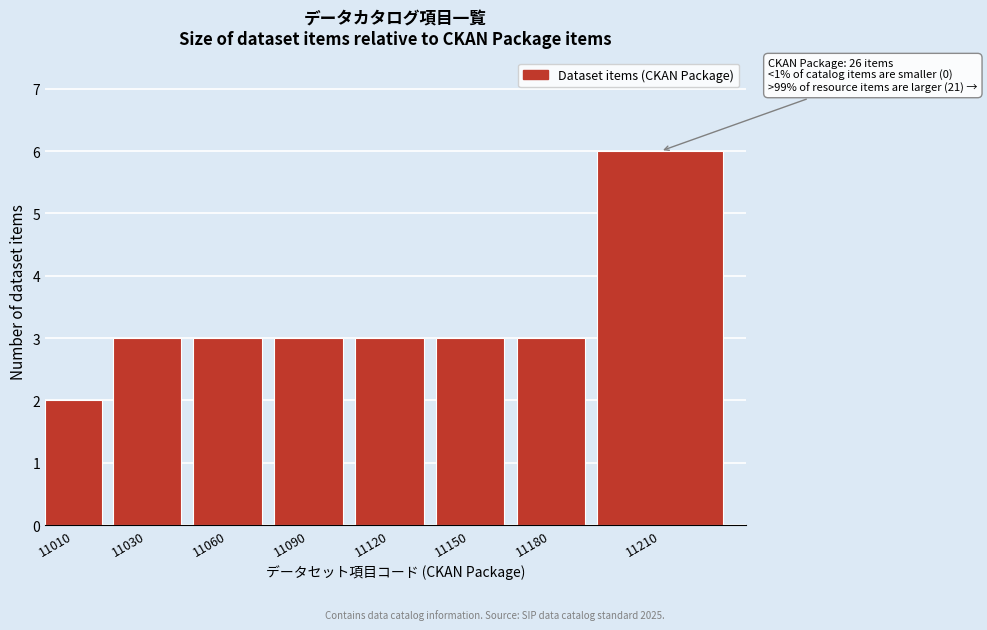

Reading right to left, transcribe all the data shown in this chart.

6	3	3	3	3	3	3	2